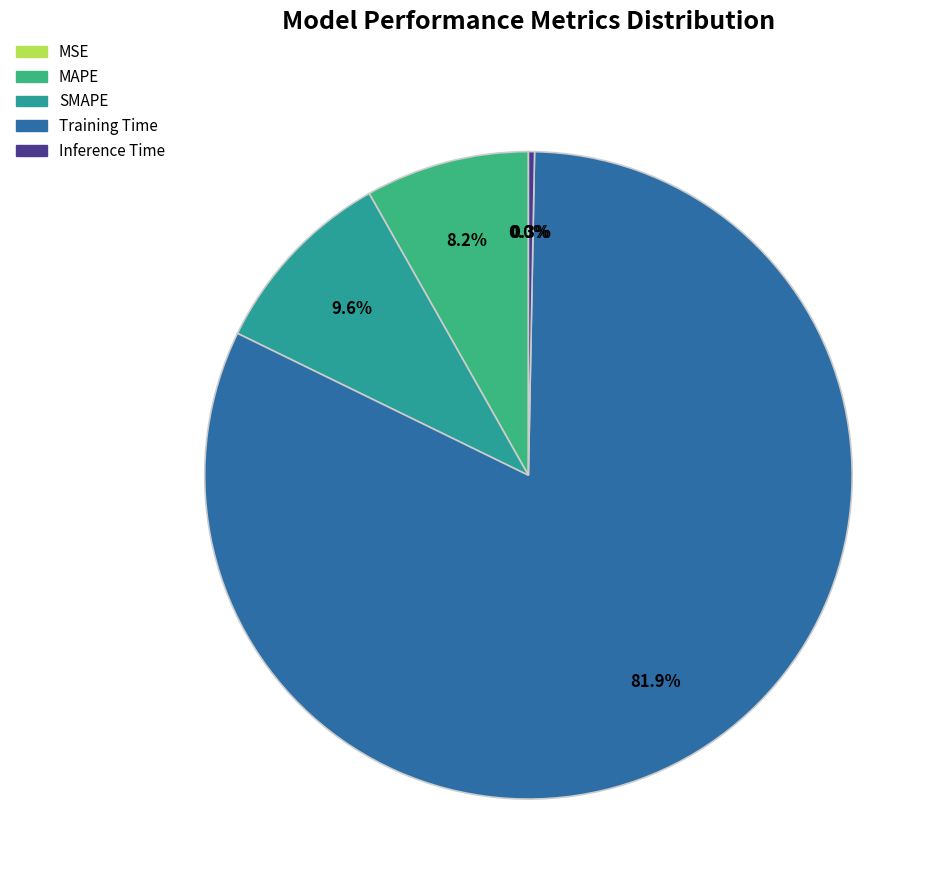

How many segments does this pie chart have?

5